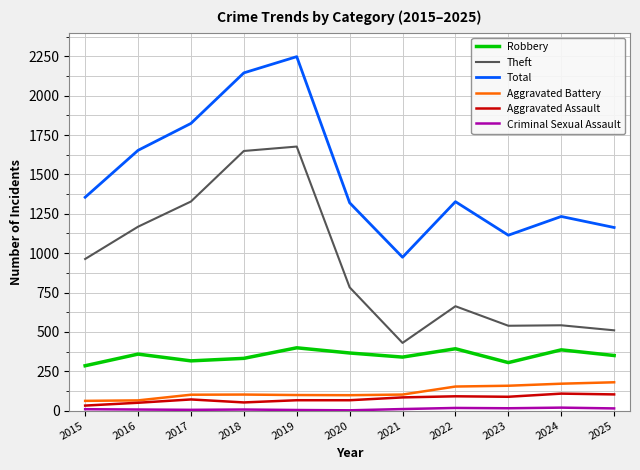

Between 2015 and 2025, which series saw the biggest shift?

Theft